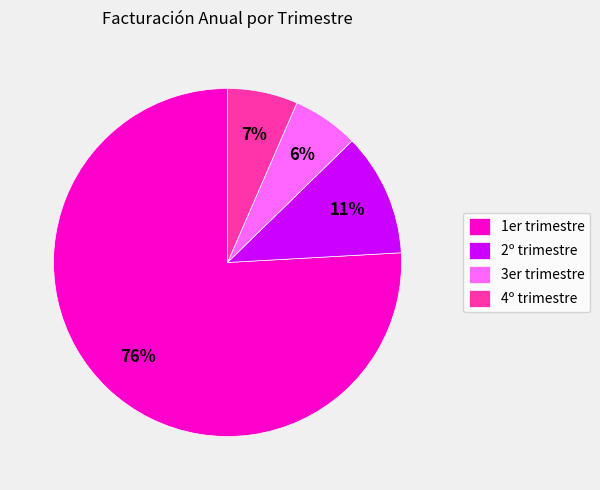

Which slice is the largest?

1er trimestre